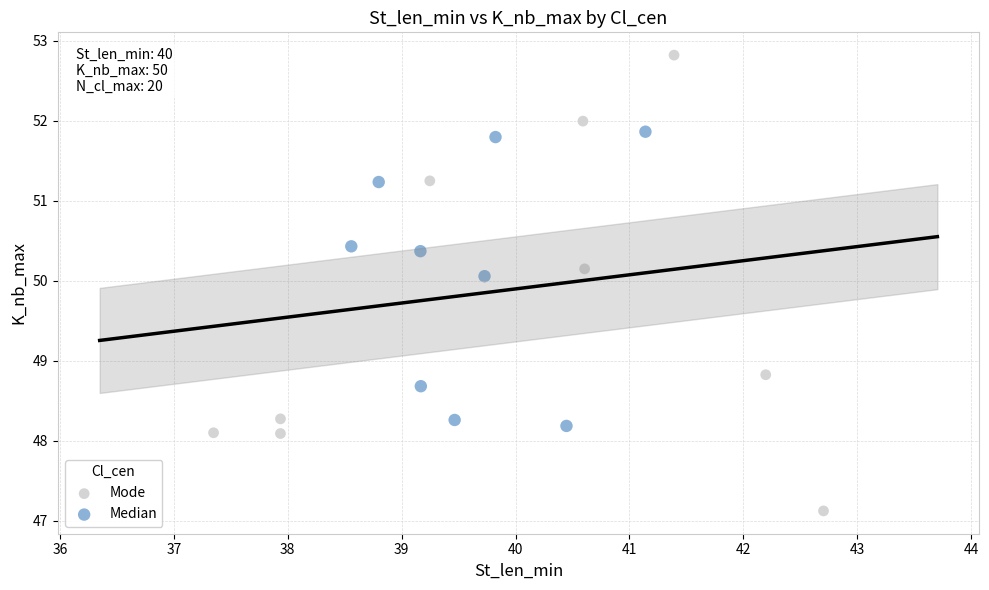

Which series reaches the minimum Y coordinate?

Mode